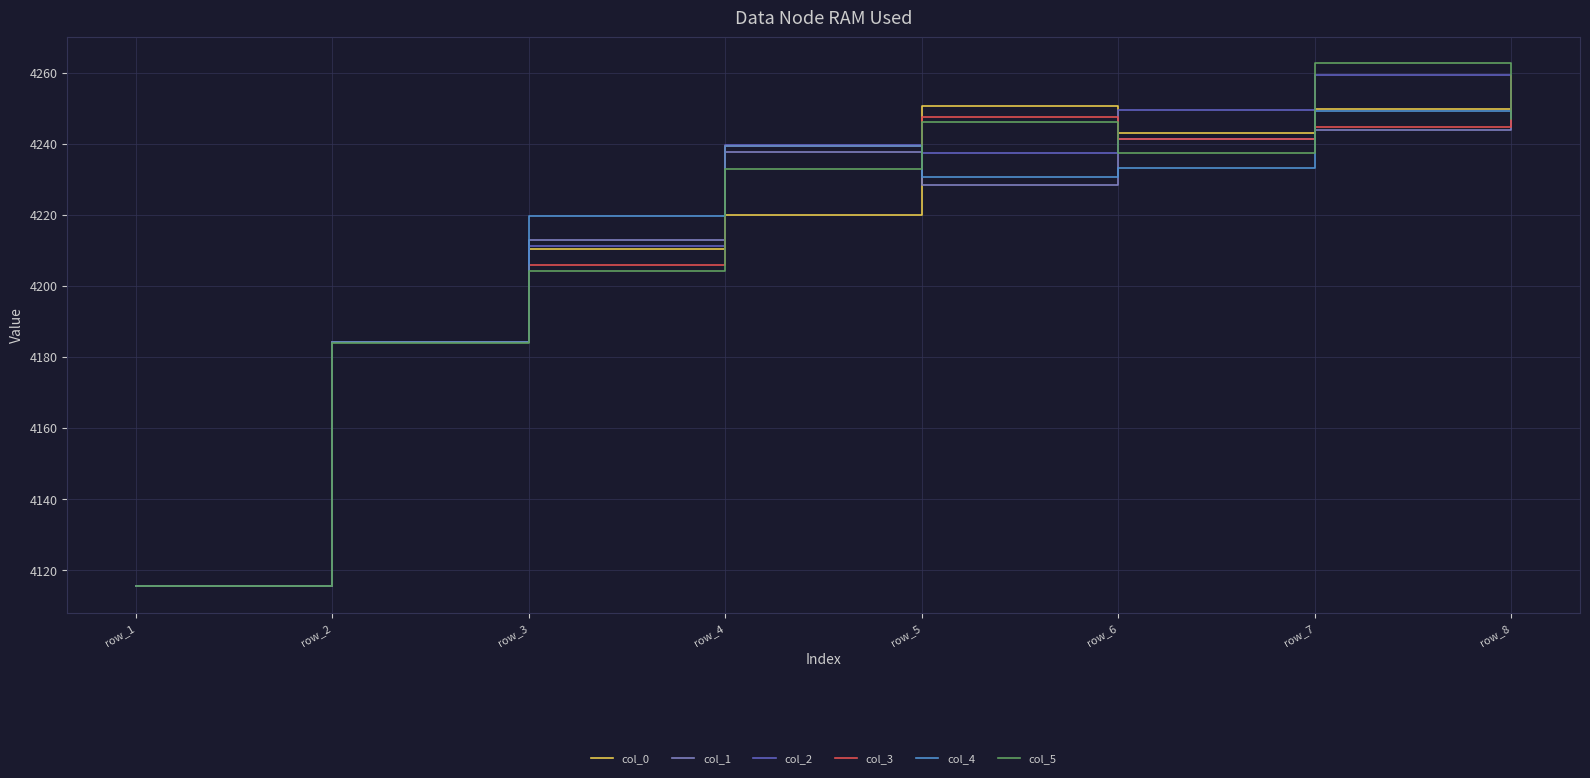

What is the difference between the col_1 values at row_3 and row_1?

97.5